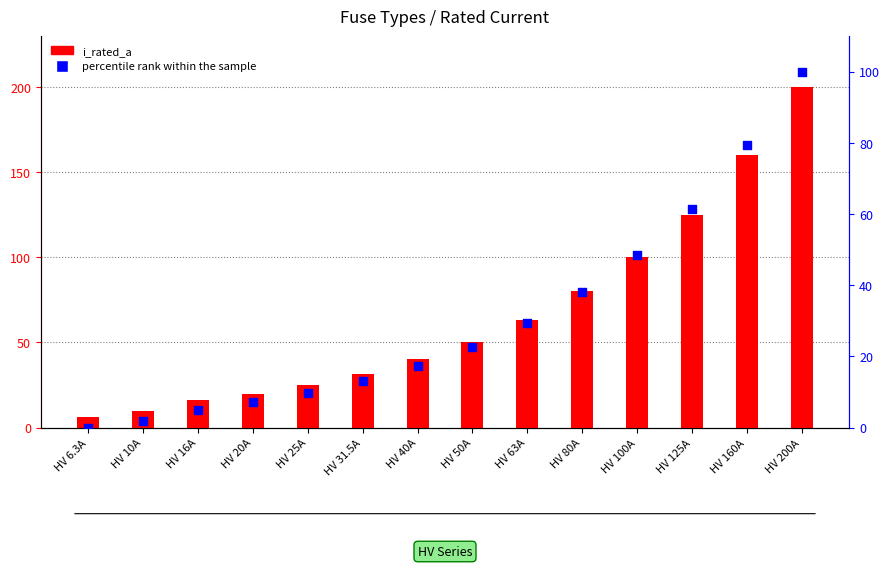

Is the value of i_rated_a at HV 125A greater than the value of percentile rank within the sample at HV 31.5A?

Yes